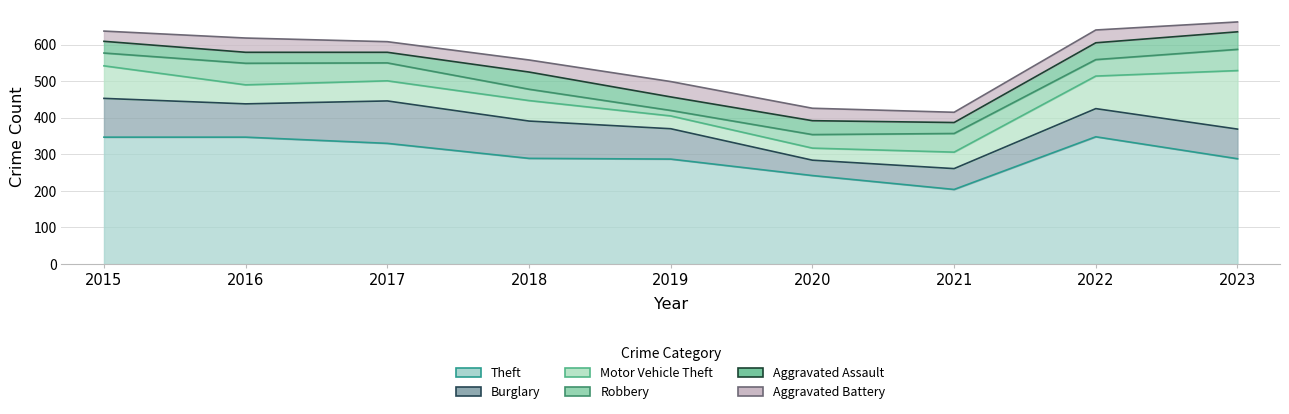

Between 2017 and 2021, which series saw the biggest shift?

Theft